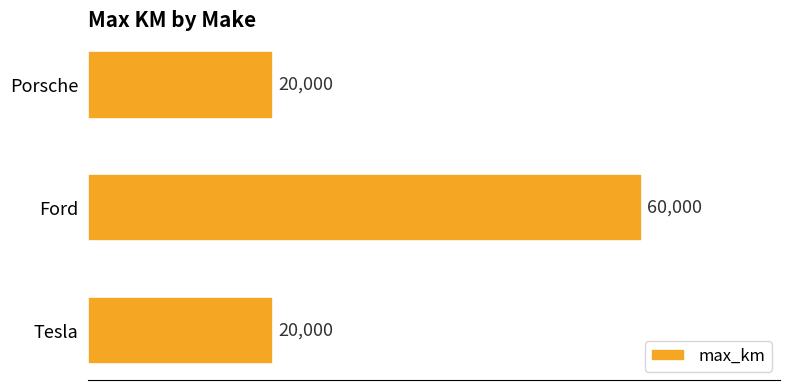

What is the sum of all values?

100000